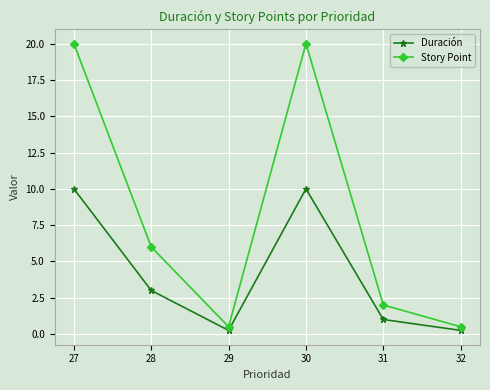

What is the total value across all series at 32?

0.8